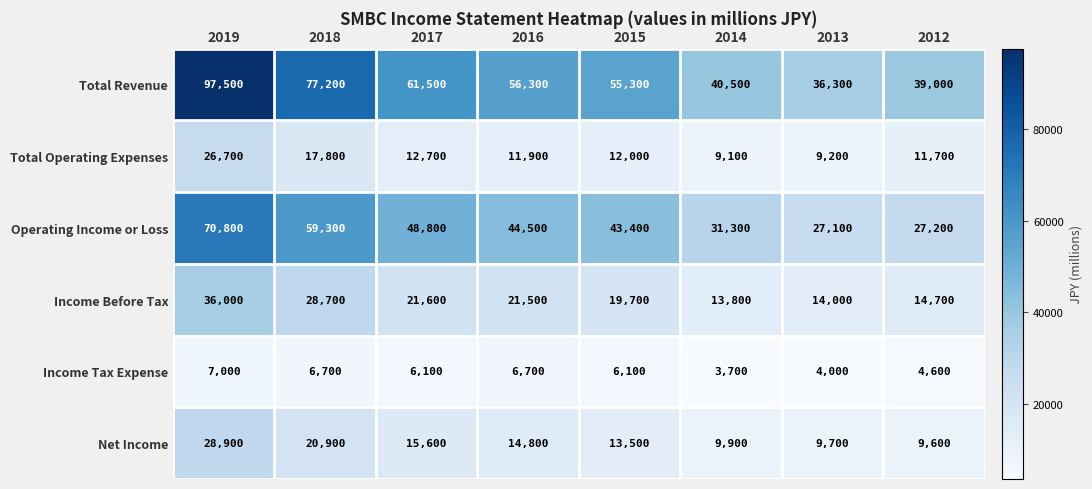

Is the value of Income Before Tax at 2013 greater than the value of Total Operating Expenses at 2014?

Yes